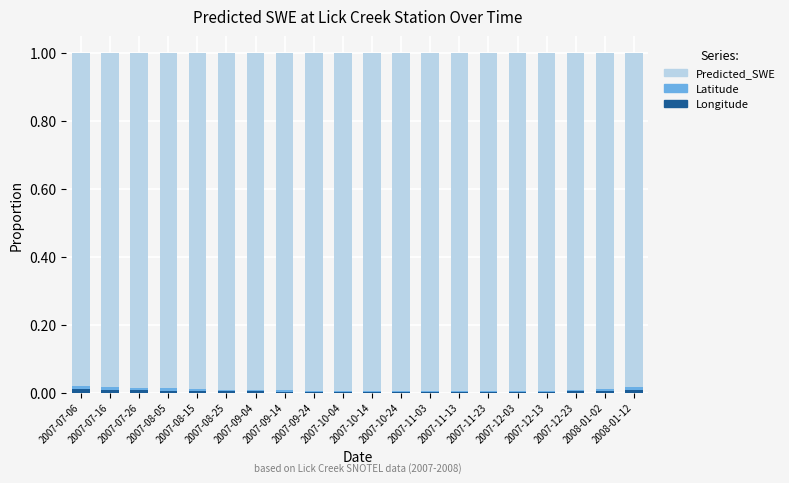

Which series changed the most between 2007-09-14 and 2008-01-12?

Predicted_SWE